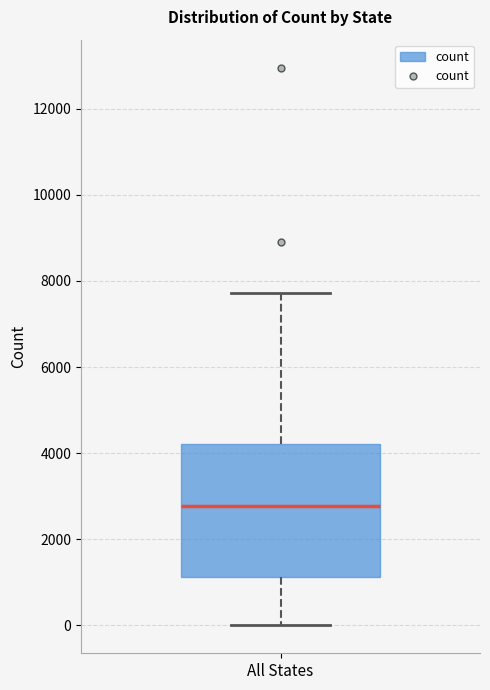

Read this box plot against the y-axis: the position of the median line, the range covered by the box, and the ends of both whiskers. The values are not printed on the chart, so give them approximately, as read against the axis.

median 2800, box 1200 to 4200, whiskers 0 to 7800